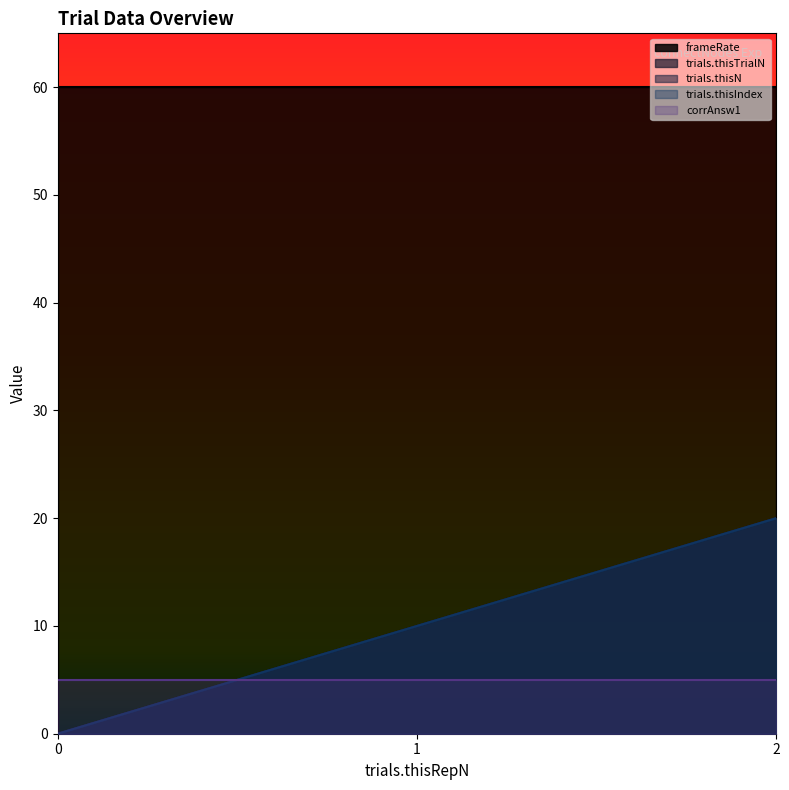

Rank the categories by trials.thisN value from highest to lowest.

2, 1, 0